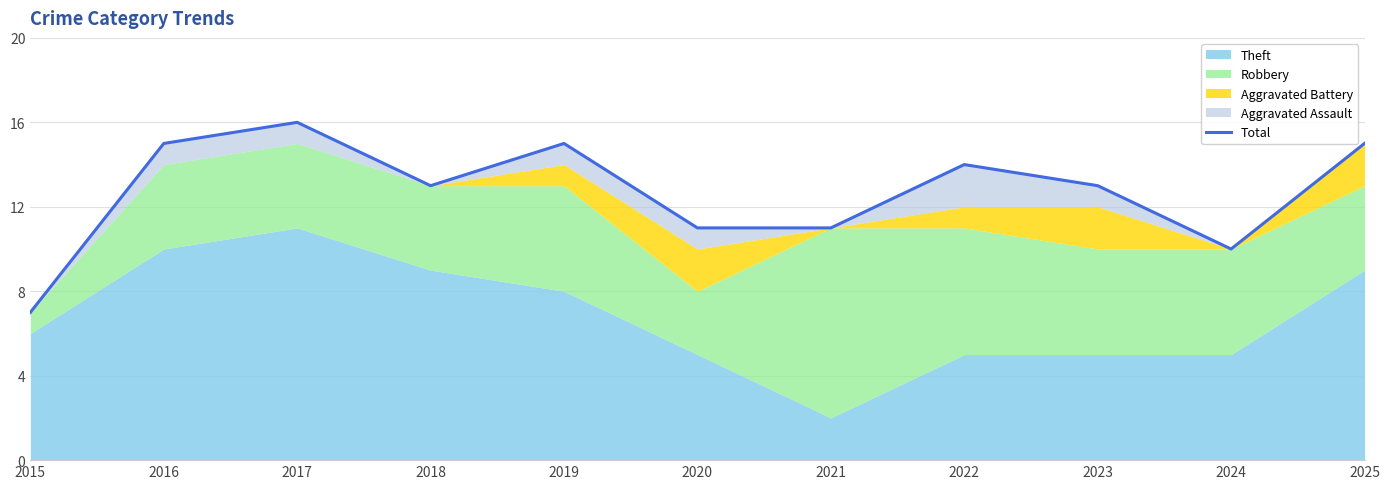

Which label corresponds to the smallest value in the chart?

2015